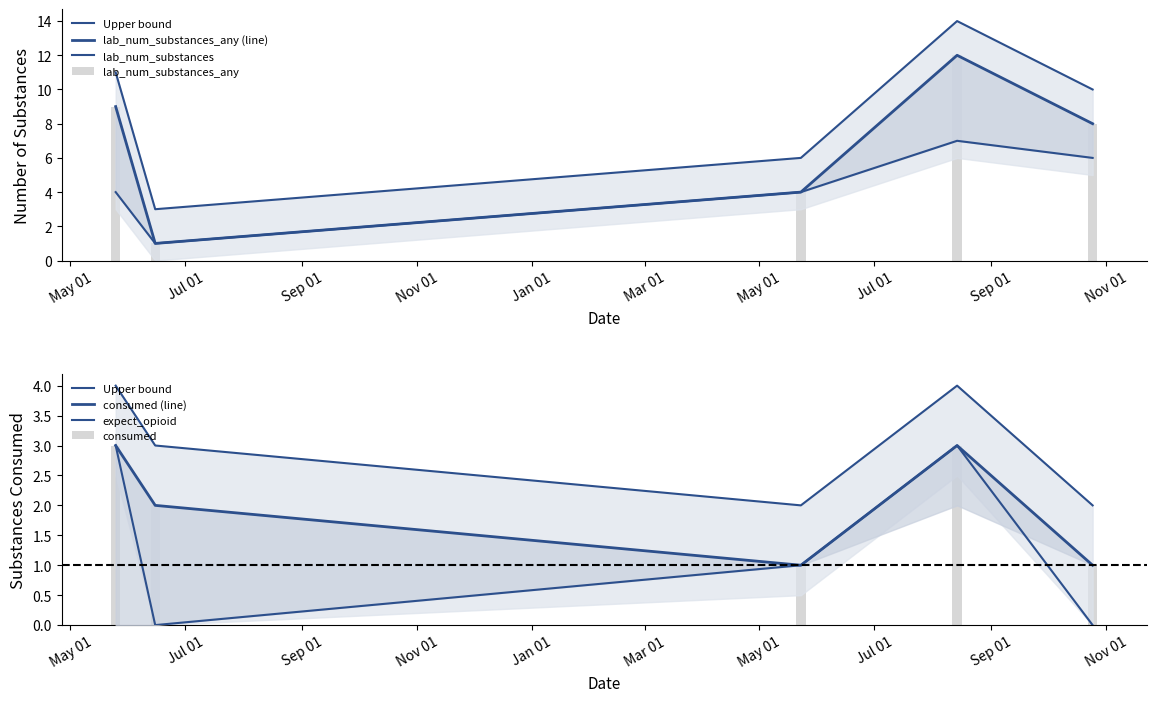

Which series has the largest total across all categories?

lab_num_substances_any